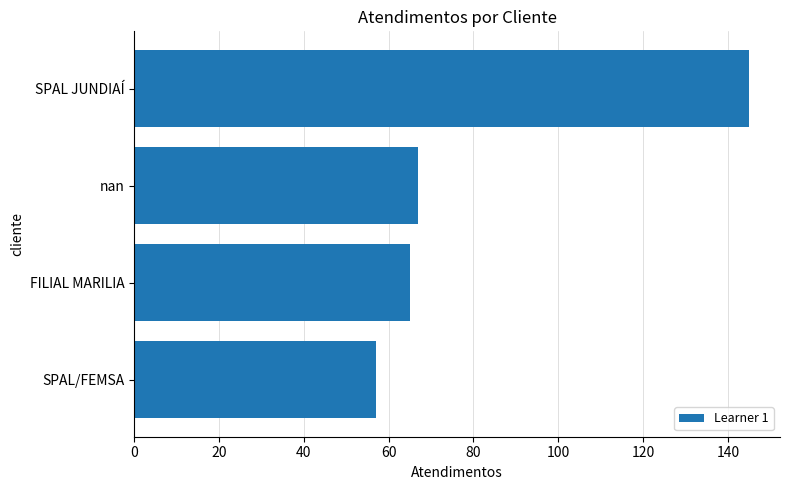

Approximately how many times larger is the value at SPAL JUNDIAÍ compared to nan?

2.2